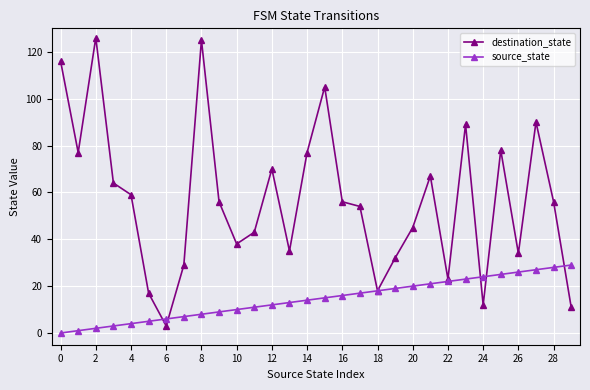

How many data points in source_state are less than 15?

15